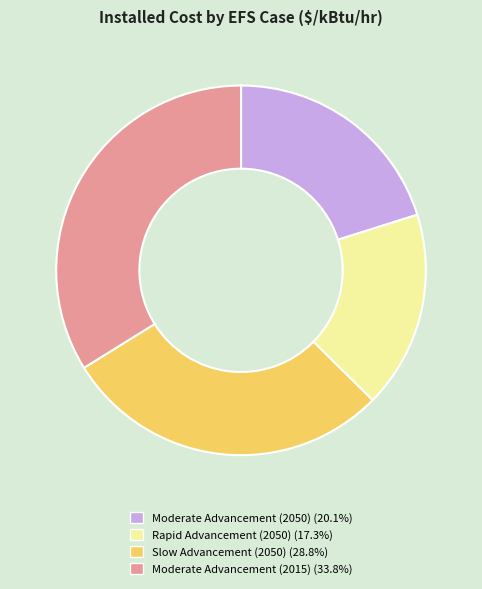

Is there a majority slice in this chart?

No